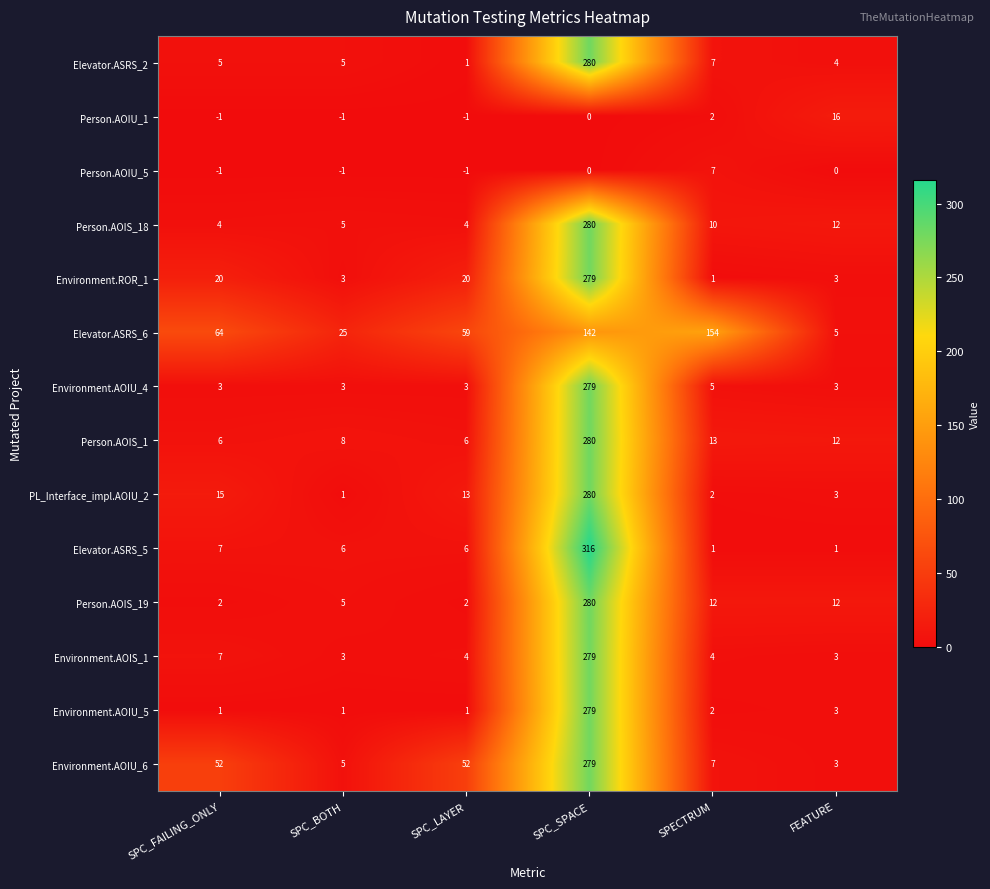

Which series has the largest total across all categories?

Elevator.ASRS_6